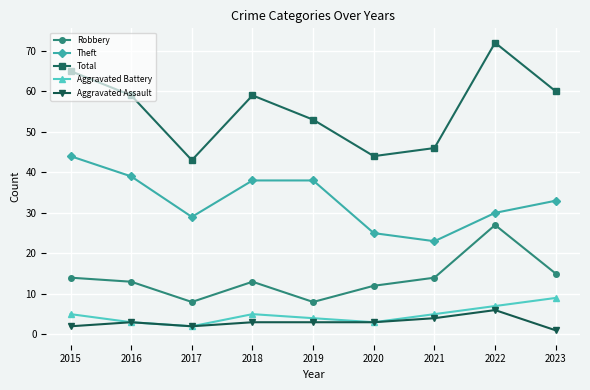

What is the difference between the highest and lowest values at 2019?

50